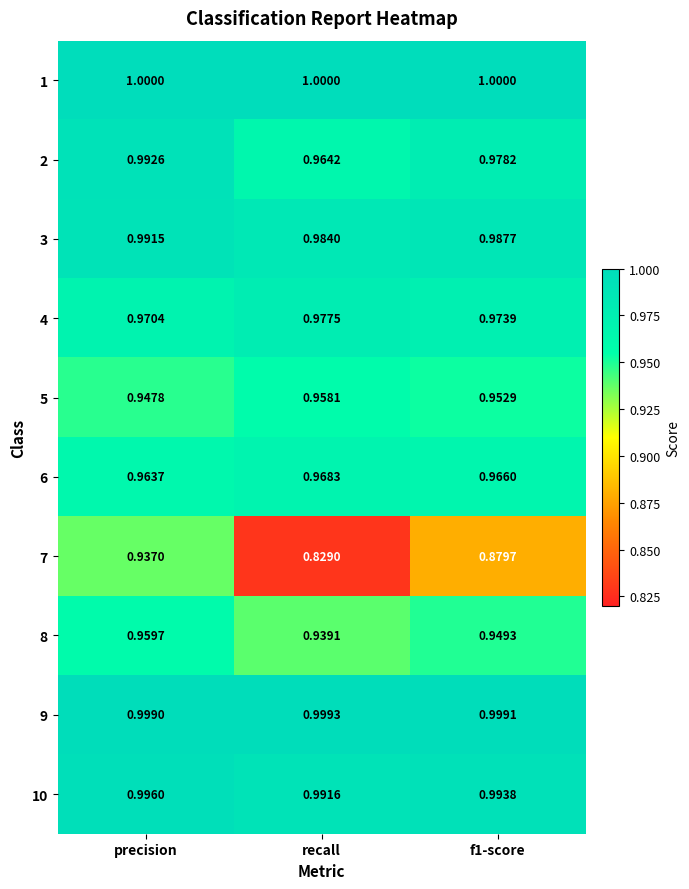

What is the difference between the highest and lowest values at f1-score?

0.1